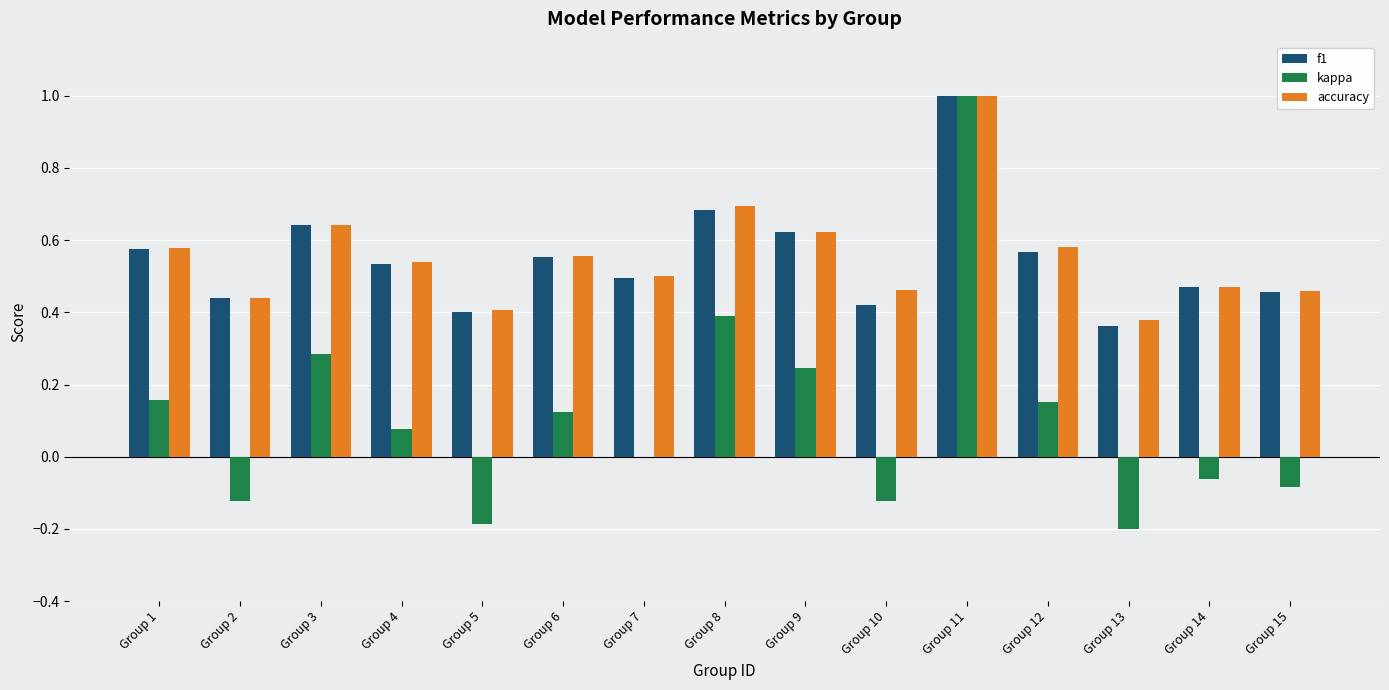

How many accuracy values are between 0 and 1?

15